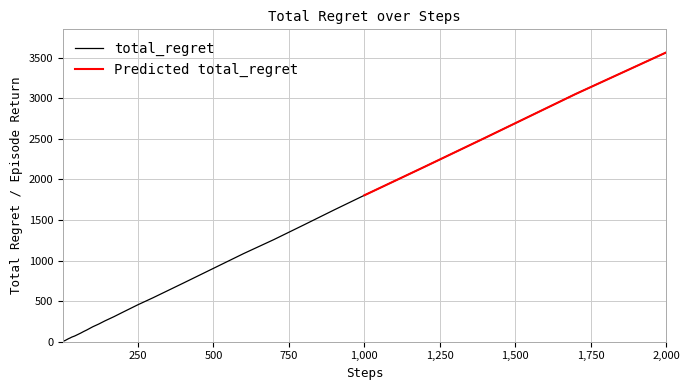

How many data points does each series have?

40